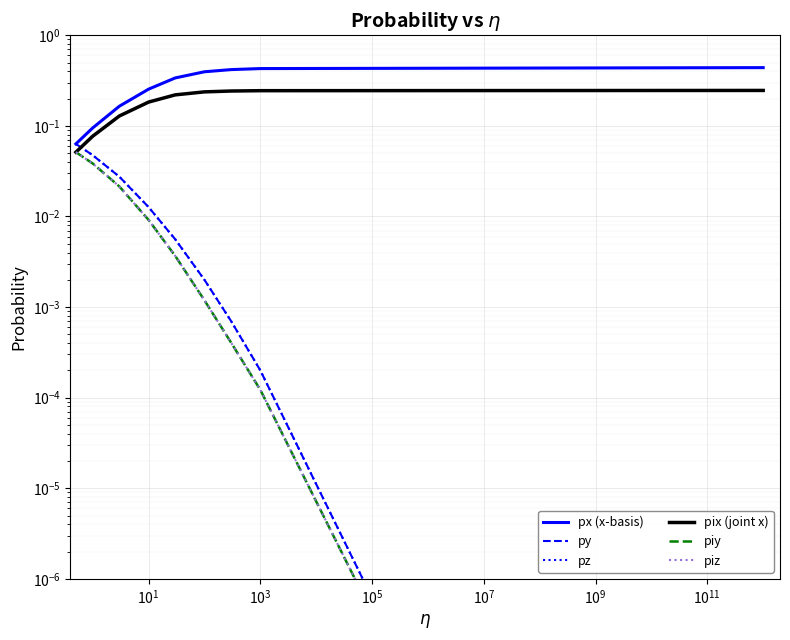

What is the sum of the pix (joint x) values at $\mathdefault{10^{1}}$ and $\mathdefault{10^{-3}}$?

0.2